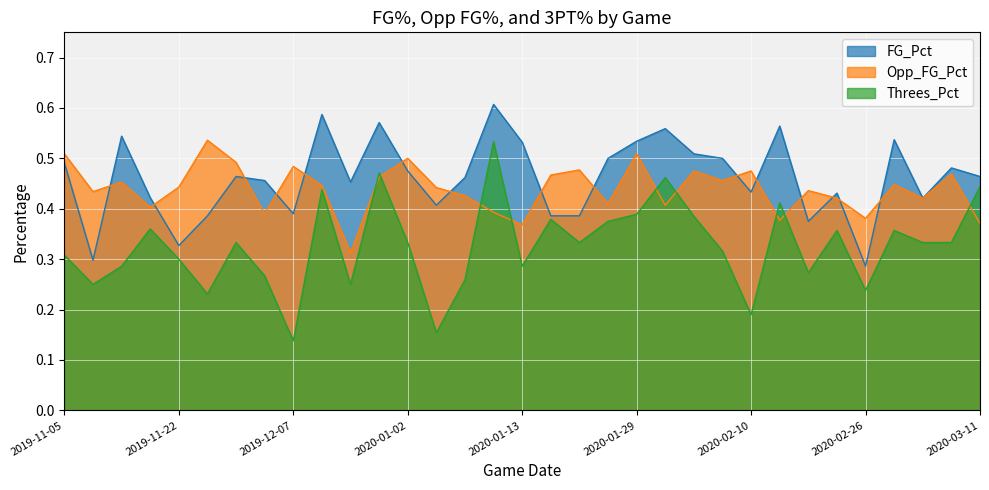

What is the total value across all series at 2020-01-13?

1.2